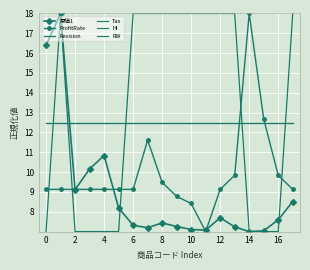

How many series are shown in this chart?

6